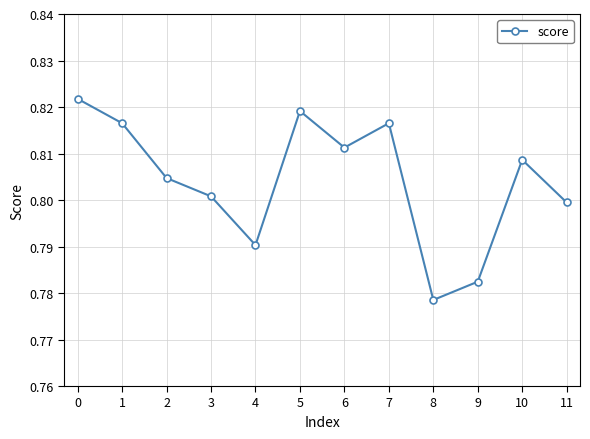

Does the chart display data point markers on the line(s)?

Yes